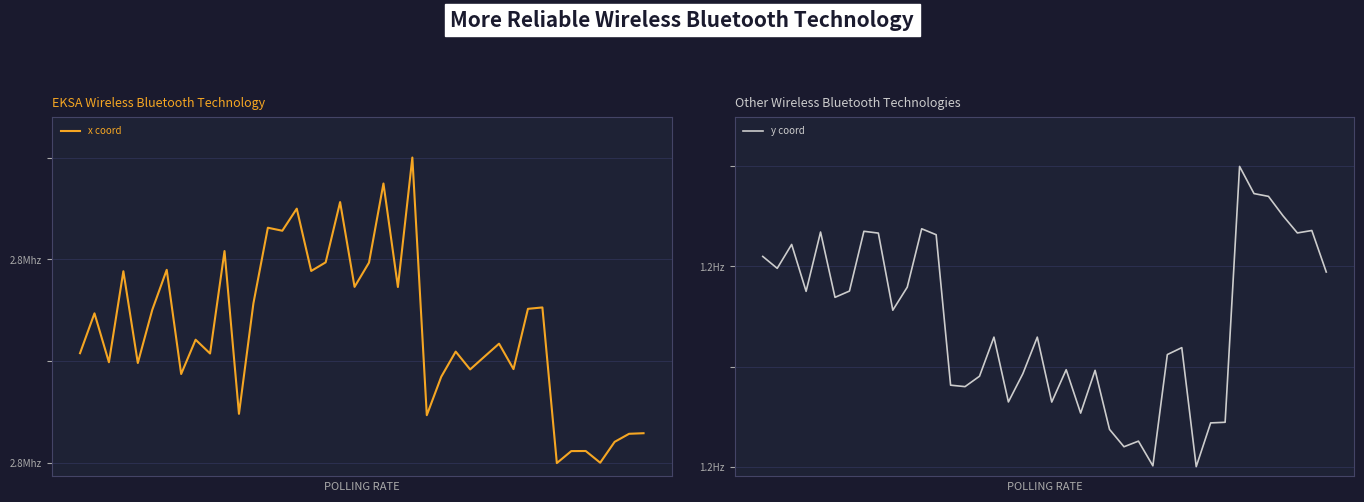

What is the value of the y coord point at the 6th from the left?

172.8